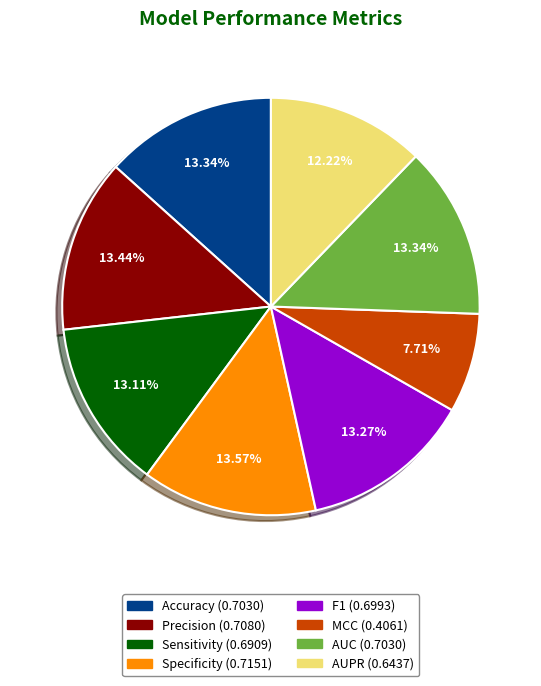

What is the smallest slice in the pie chart?

MCC